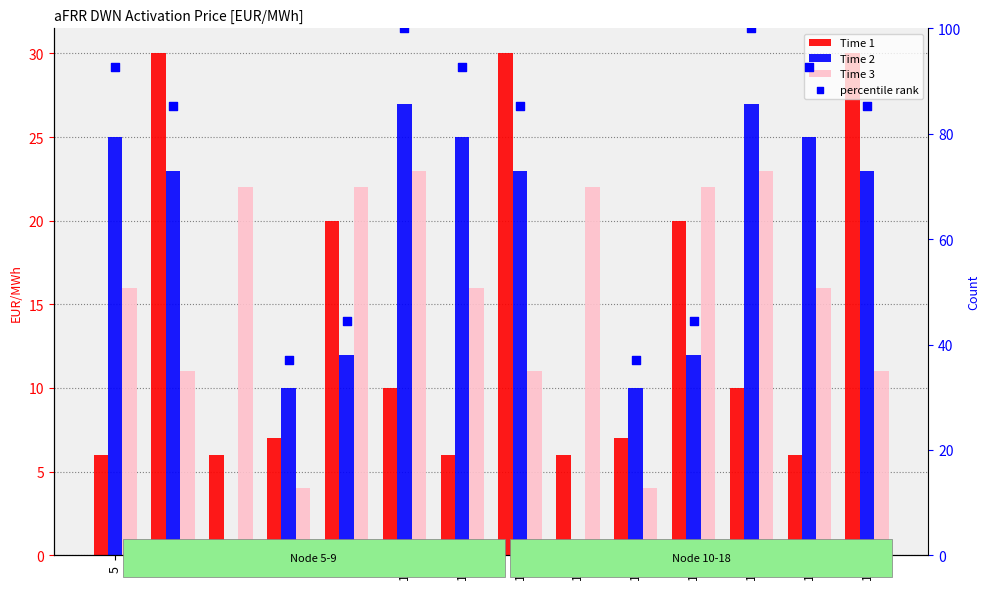

What are all the series names shown in the legend?

Time 1, Time 2, Time 3, percentile rank